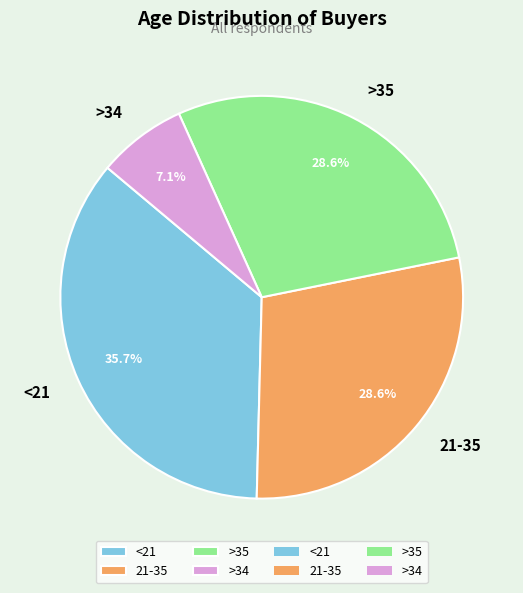

True or false: >35 accounts for 38% of the total.

False